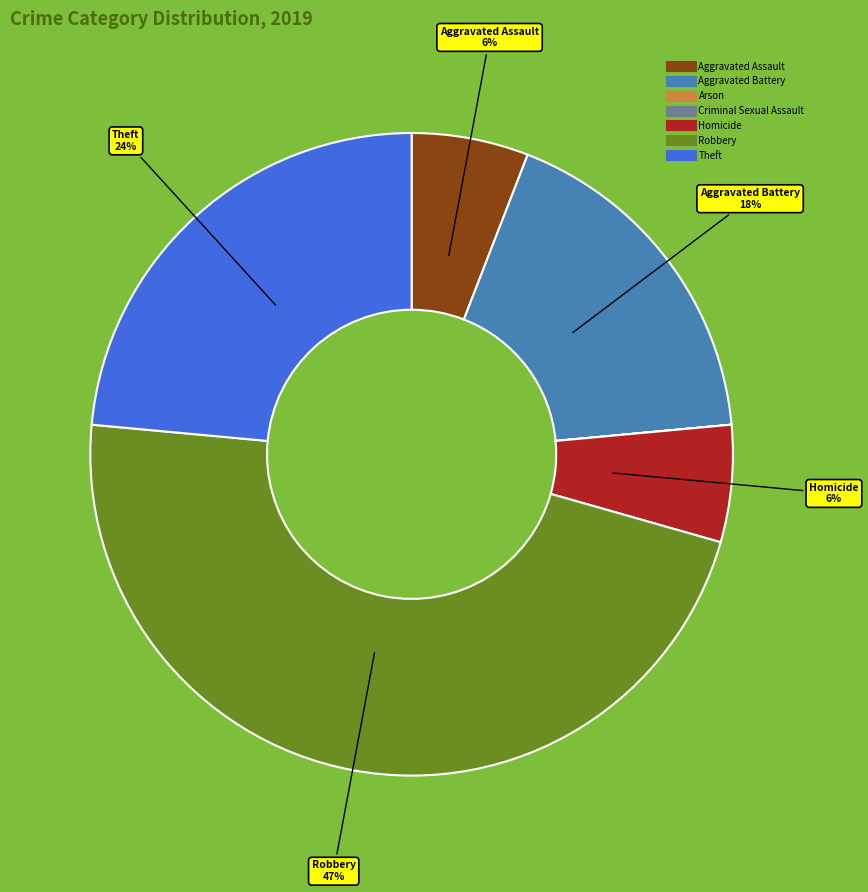

Between Aggravated Battery and Homicide, which is larger?

Aggravated Battery